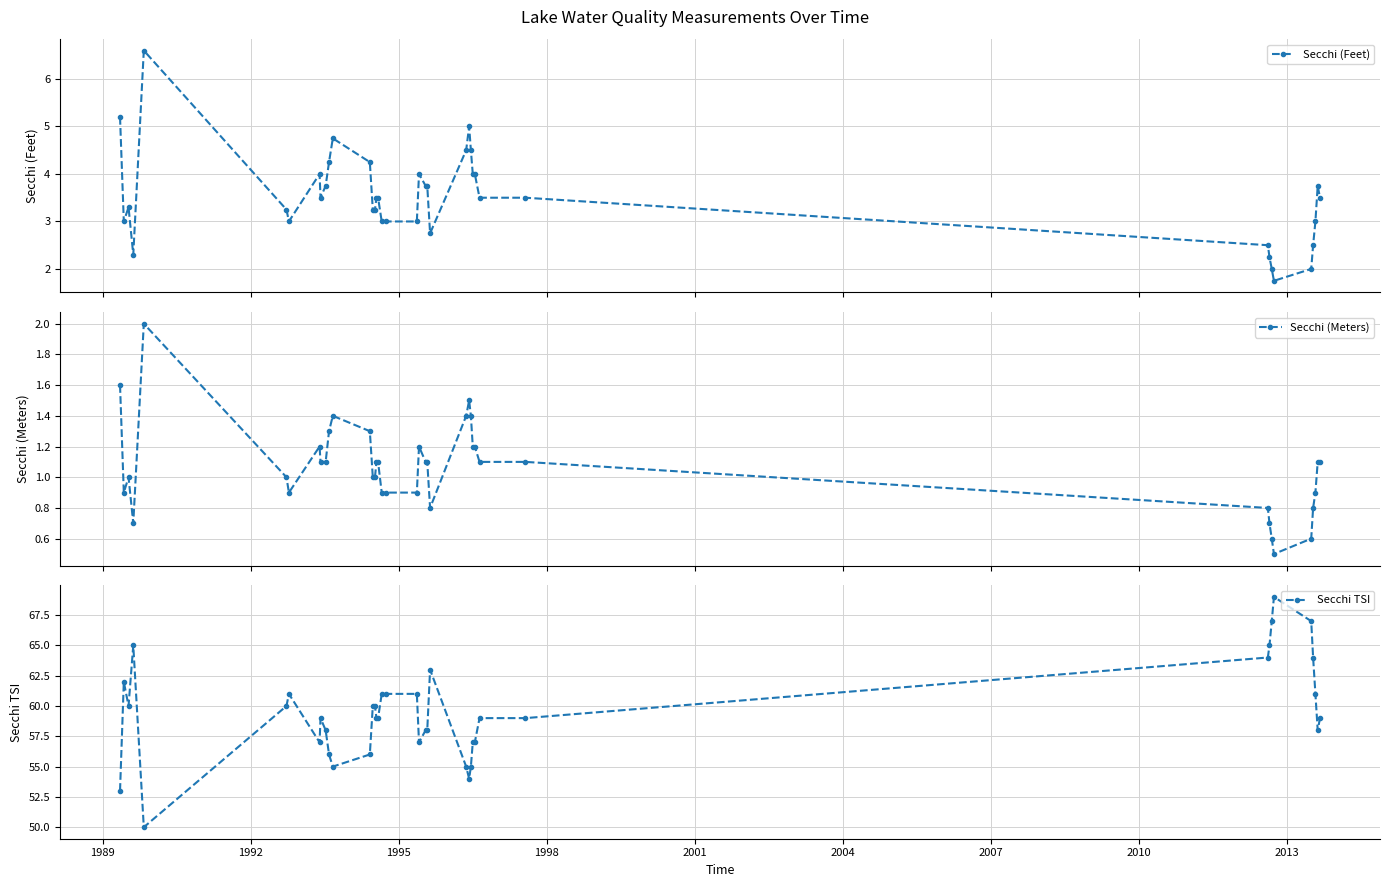

What is the value of the Secchi (Feet) point at the 34th from the left?

2.0